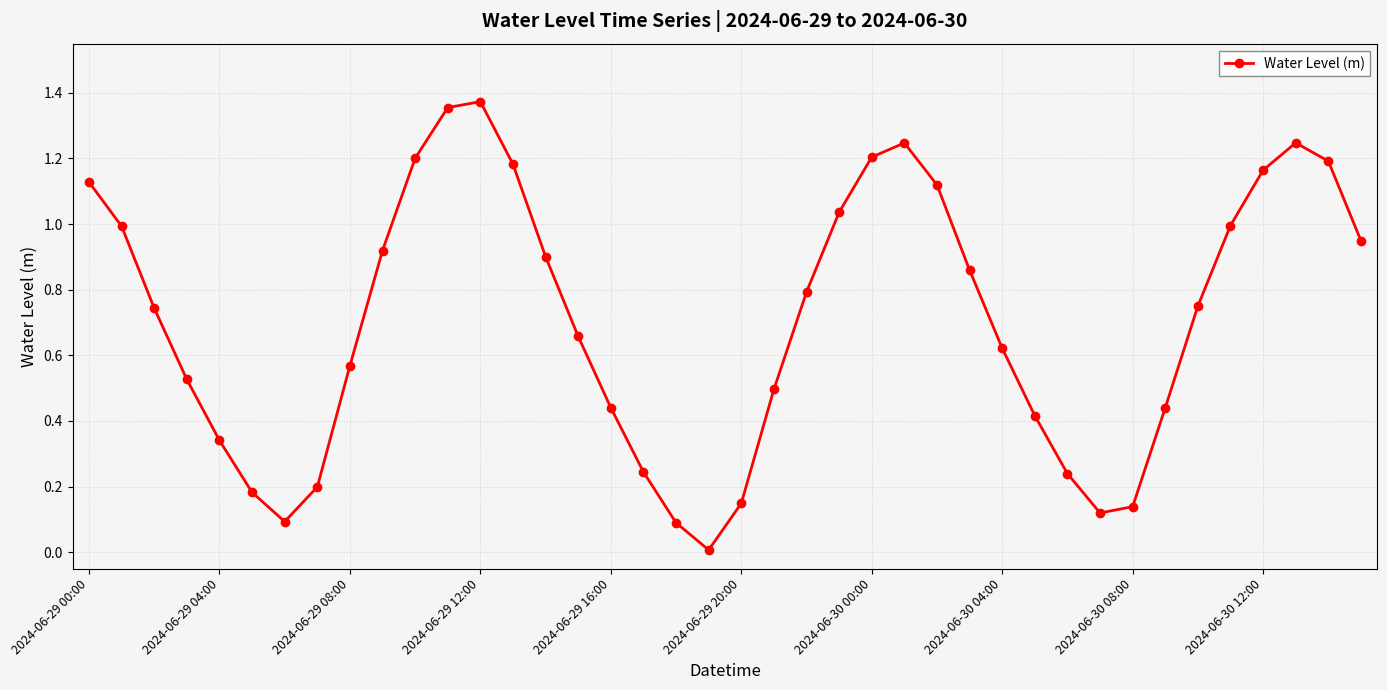

How many points are lower than both their immediate neighbors (excluding endpoints)?

3